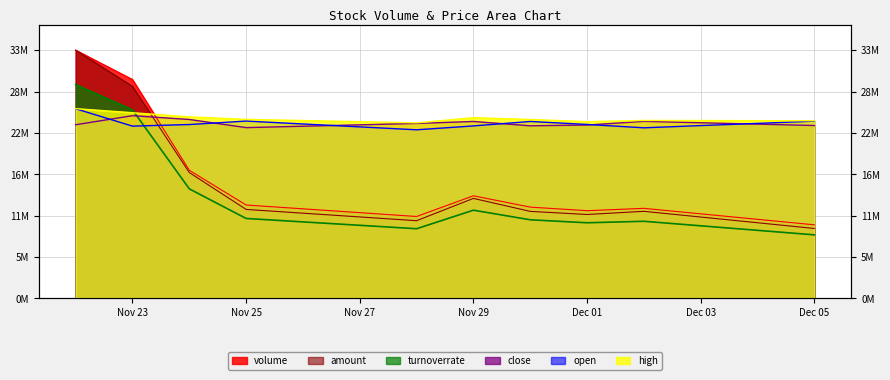

True or false: close and turnoverrate cross at least once.

True